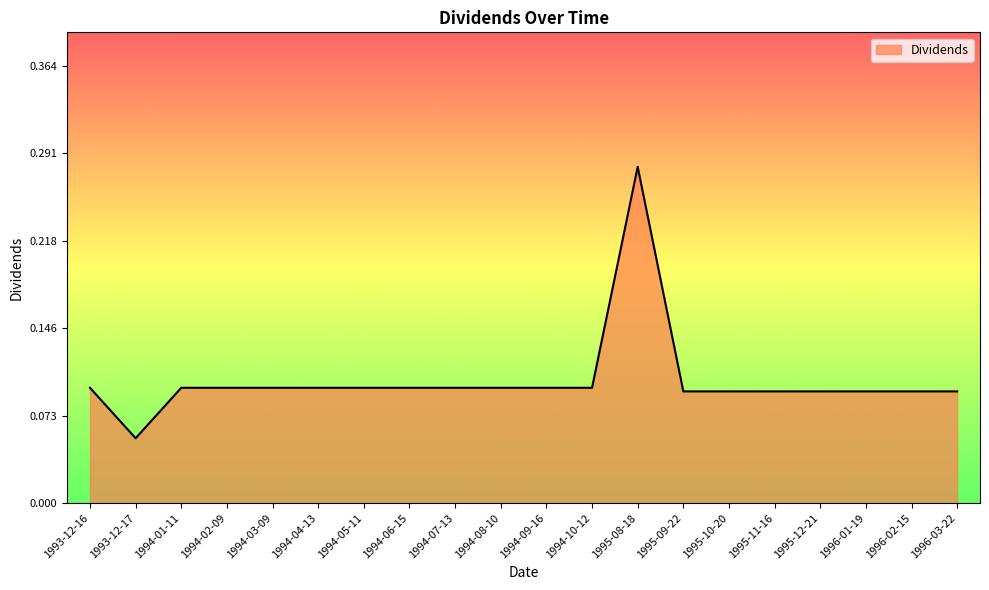

What position from the left is 1996-02-15?

19